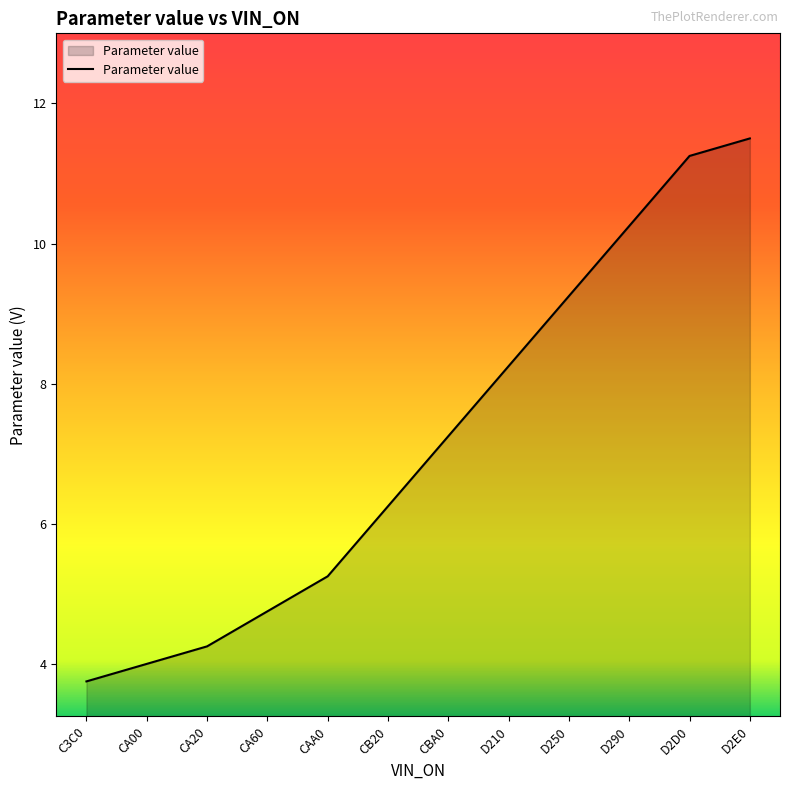

Does the chart display data point markers on the line(s)?

No